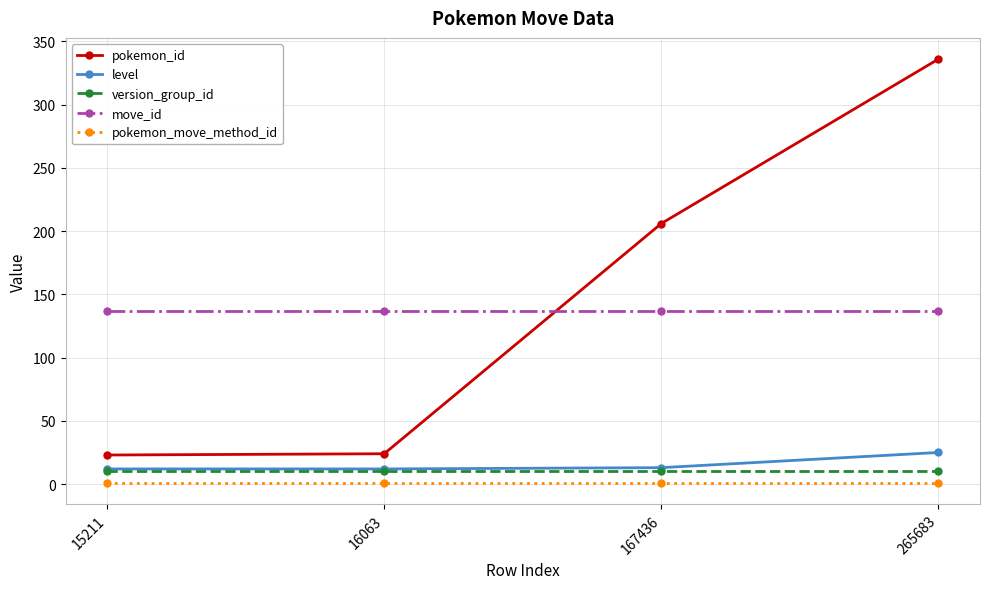

True or false: version_group_id and pokemon_move_method_id cross at least once.

False